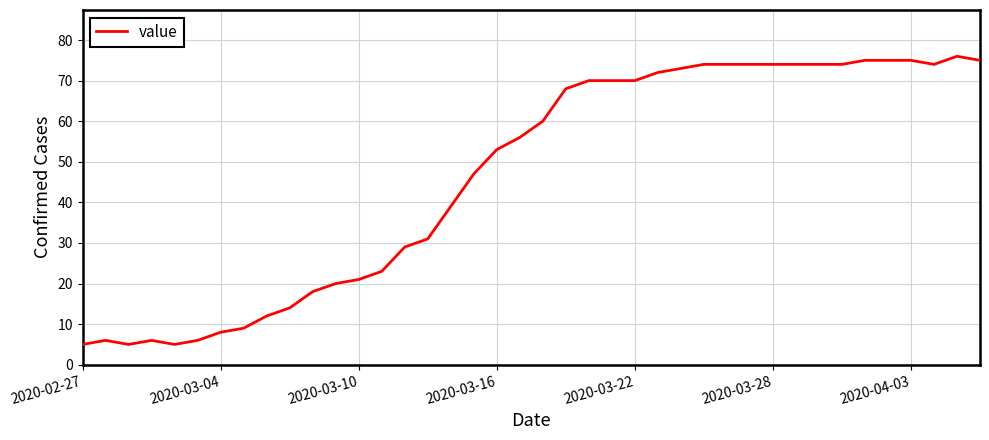

What is the difference between the second highest and minimum values?

70